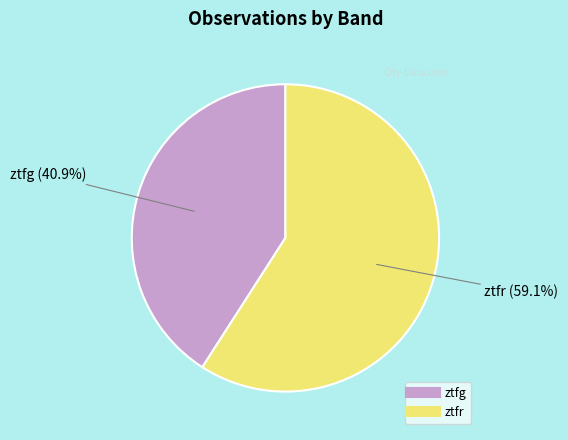

Is there any slice that represents more than half of the pie?

Yes